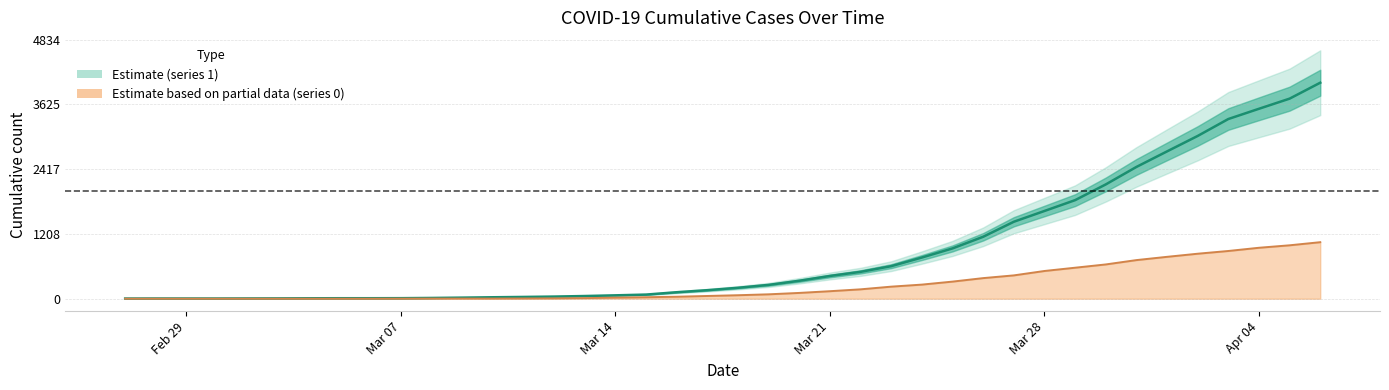

What is the value of the 40th point from the left?

1054